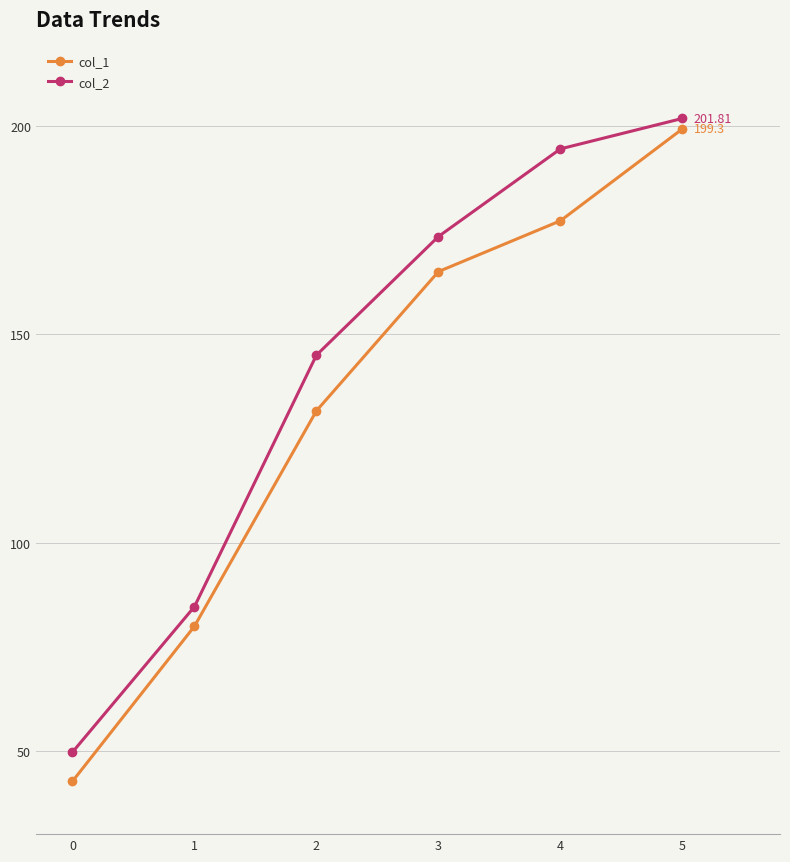

What is the spread (max minus min) of values at 1?

4.7